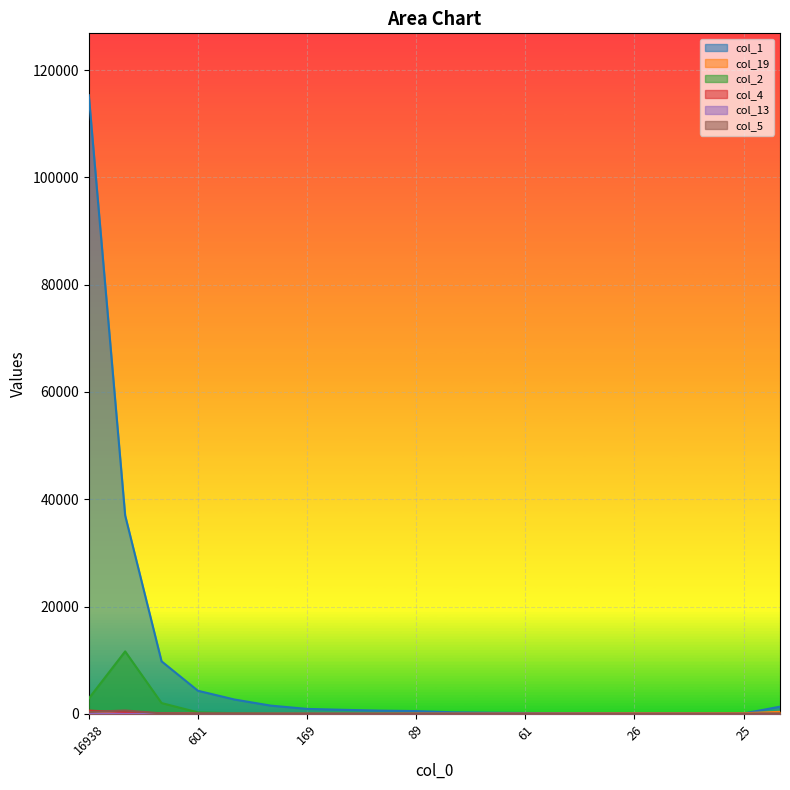

How many times do col_13 and col_2 cross each other?

2